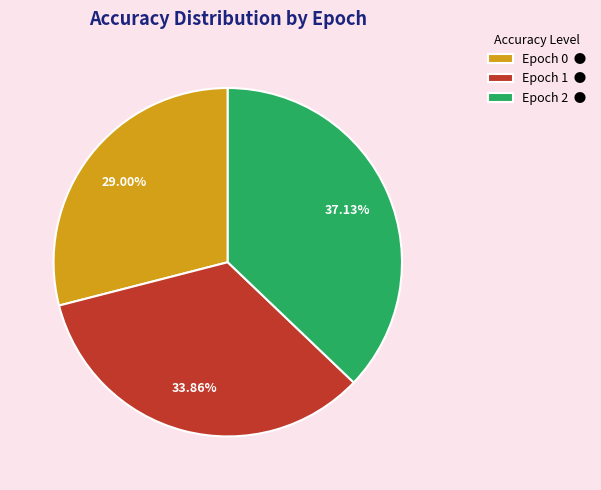

Which has a higher value, Epoch 1 or Epoch 2?

Epoch 2